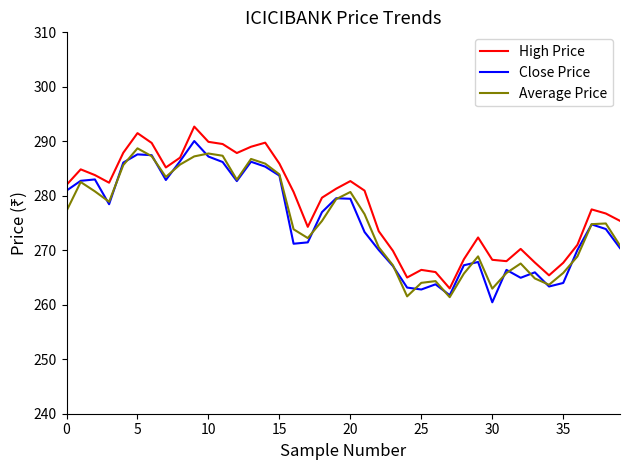

What are all the series names shown in the legend?

High Price, Close Price, Average Price